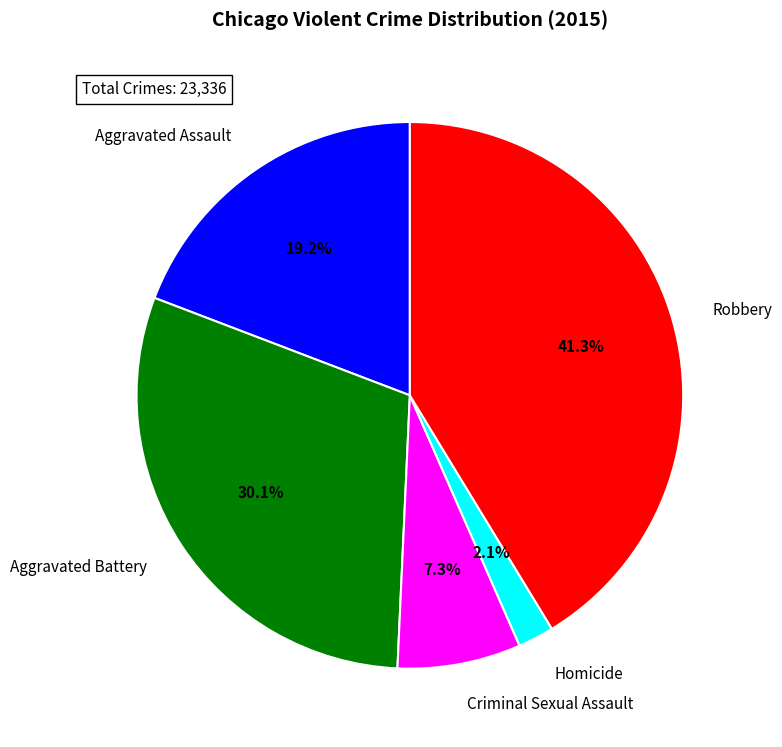

How many segments does this pie chart have?

5